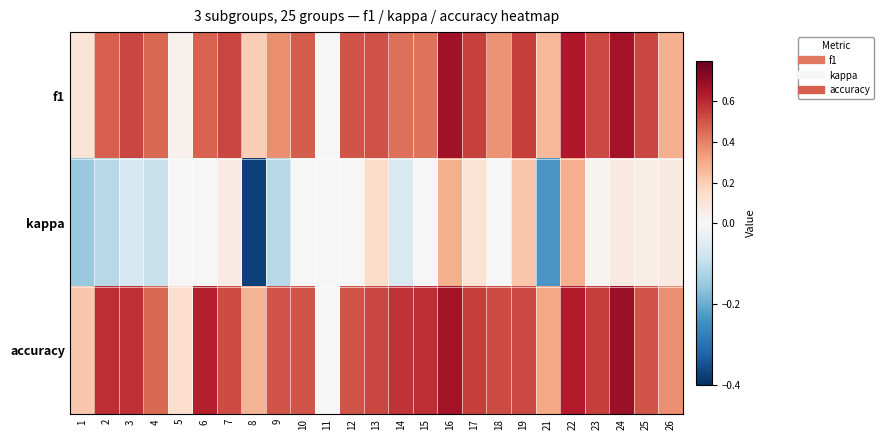

What is the greatest value displayed?

0.7